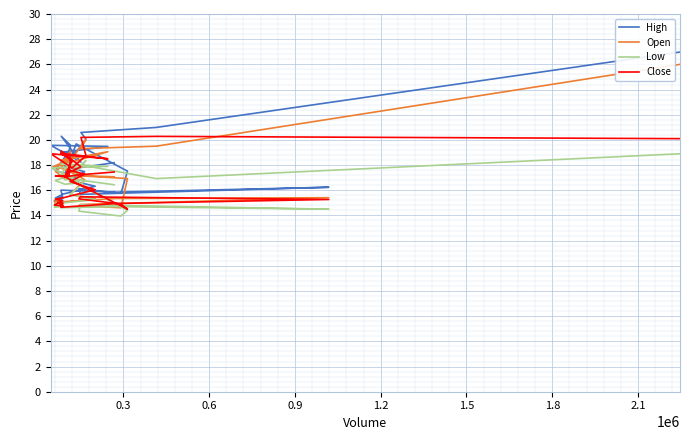

Is the value of Close at 18 greater than the value of High at 1.8?

No